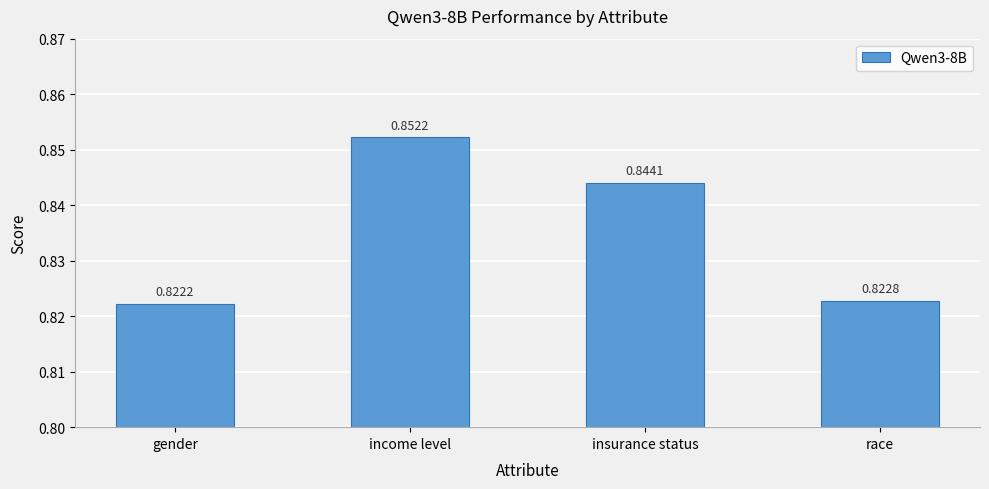

What position from the right is gender?

4